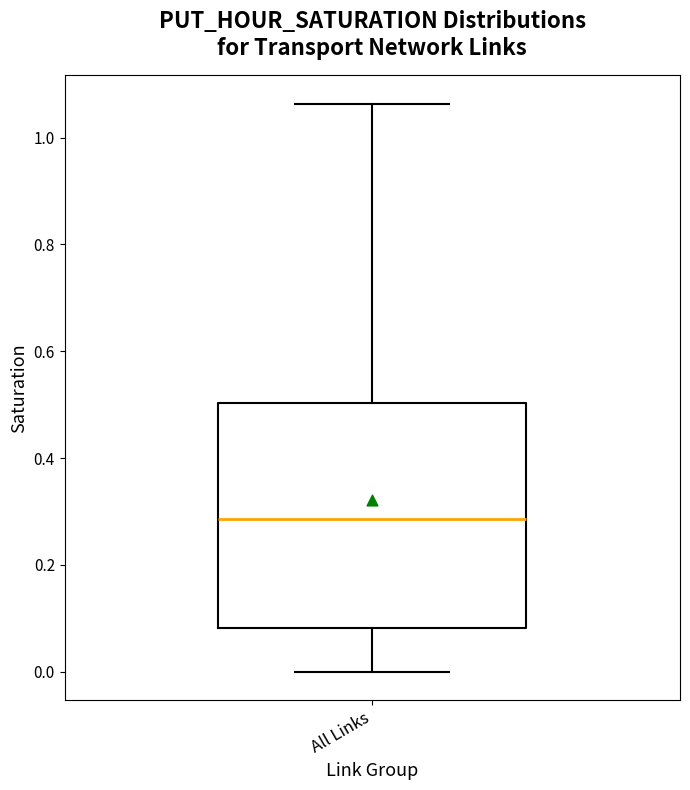

Read this box plot against the y-axis: the position of the median line, the range covered by the box, and the ends of both whiskers. The values are not printed on the chart, so give them approximately, as read against the axis.

median 0.28, box 0.08 to 0.50, whiskers 0.00 to 1.06